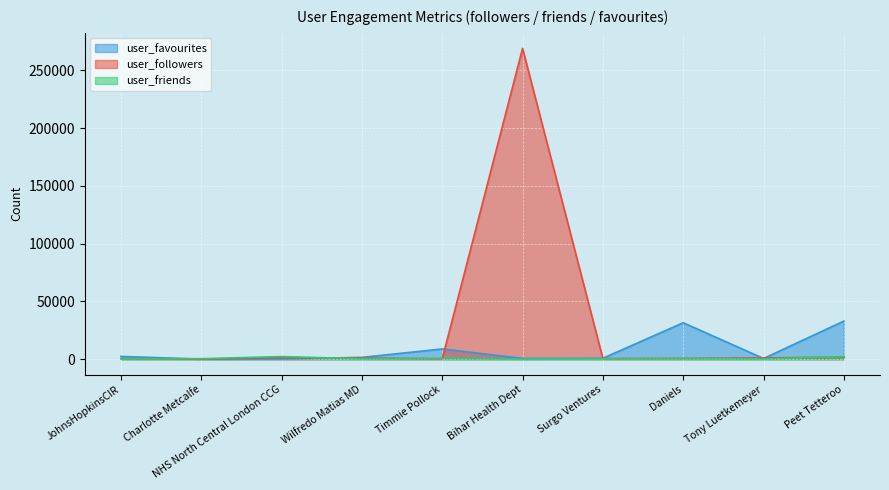

How many data points in user_friends are above 392?

4